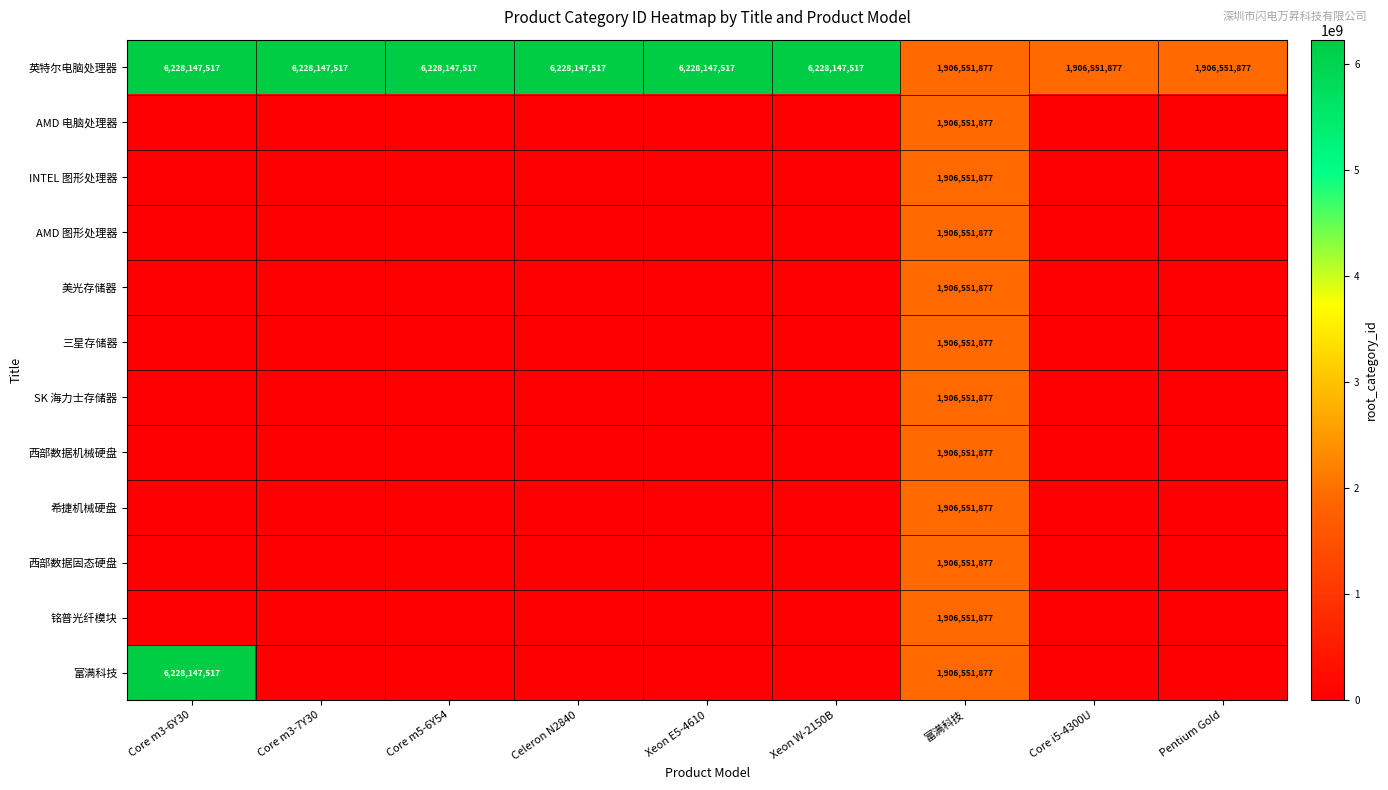

True or false: 富满科技 has a value of 1534433332 at Core m3-6Y30.

False